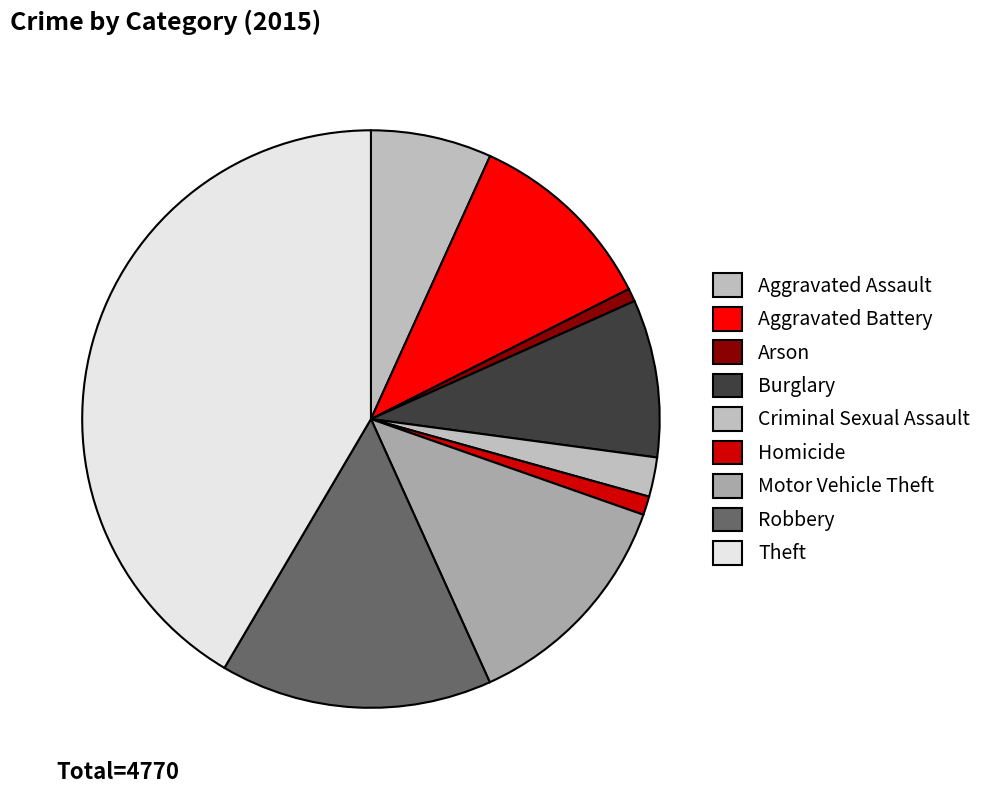

Does Aggravated Assault represent more than half of the total?

No